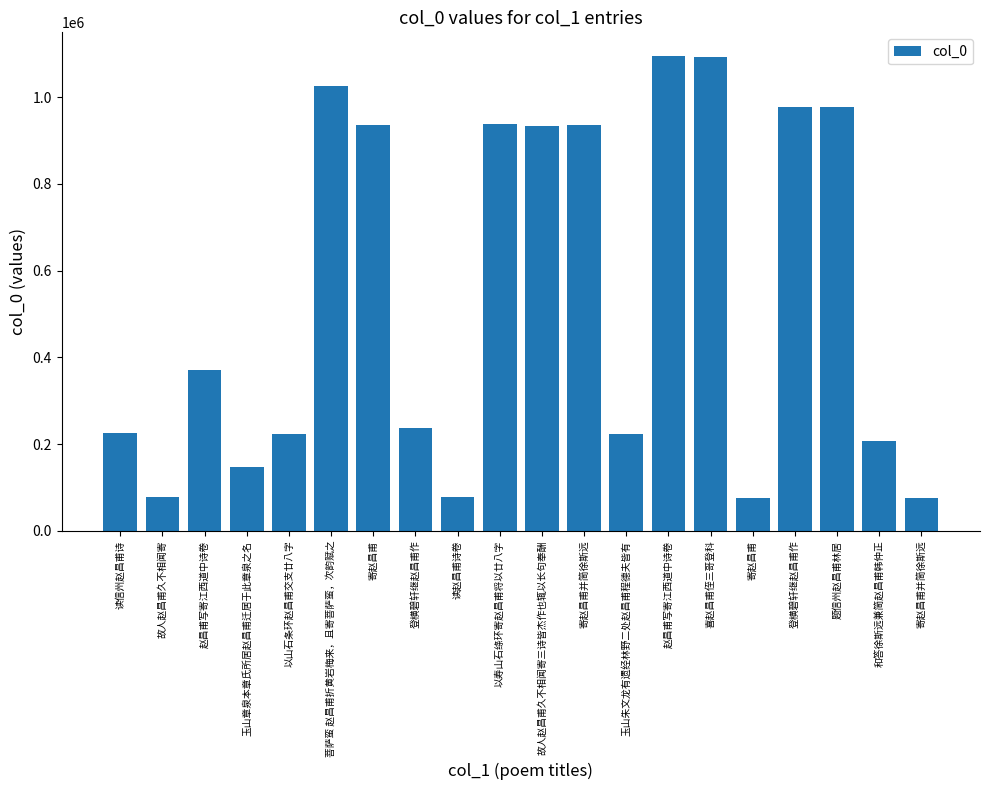

How many data points does each series have?

20